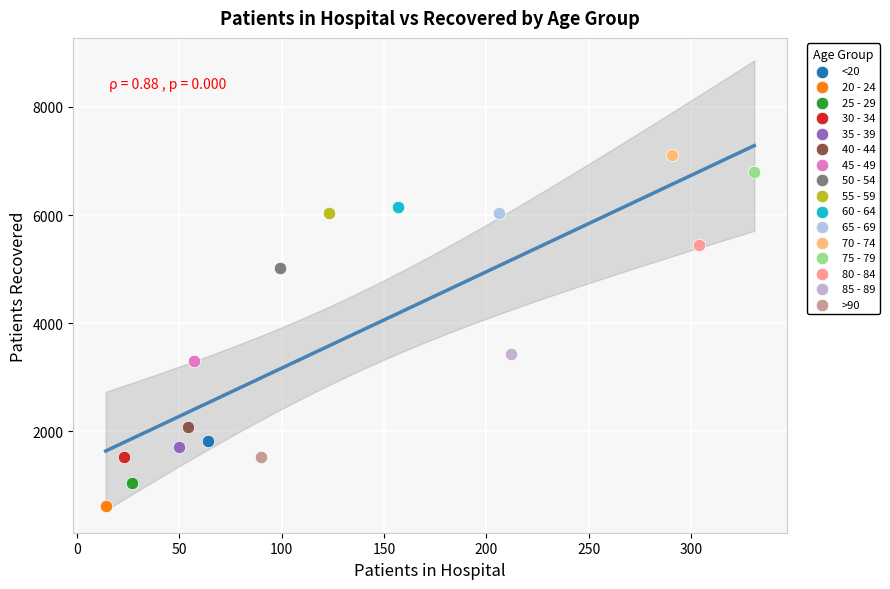

What are all the series names shown in the legend?

<20, 20 - 24, 25 - 29, 30 - 34, 35 - 39, 40 - 44, 45 - 49, 50 - 54, 55 - 59, 60 - 64, 65 - 69, 70 - 74, 75 - 79, 80 - 84, 85 - 89, >90